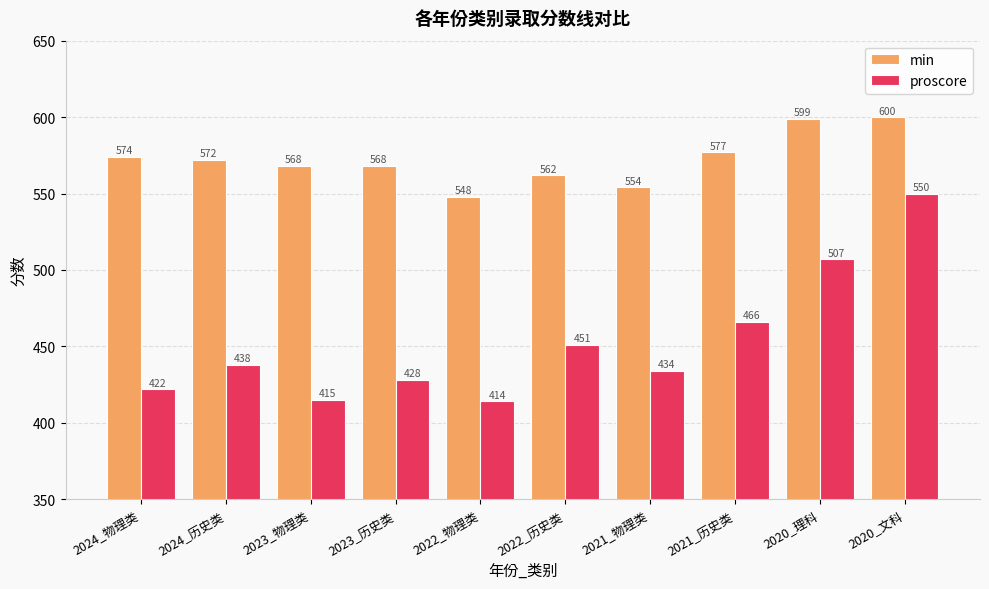

What is the difference between the highest and lowest values at 2022_物理类?

134